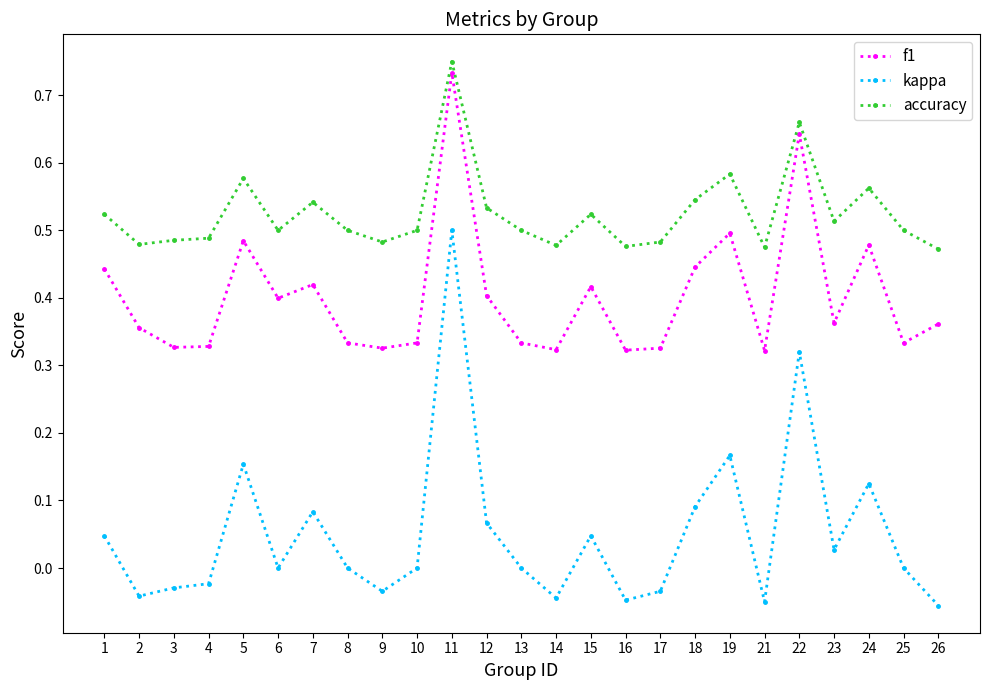

The accuracy series shows 0.5 at 4. True or false?

True